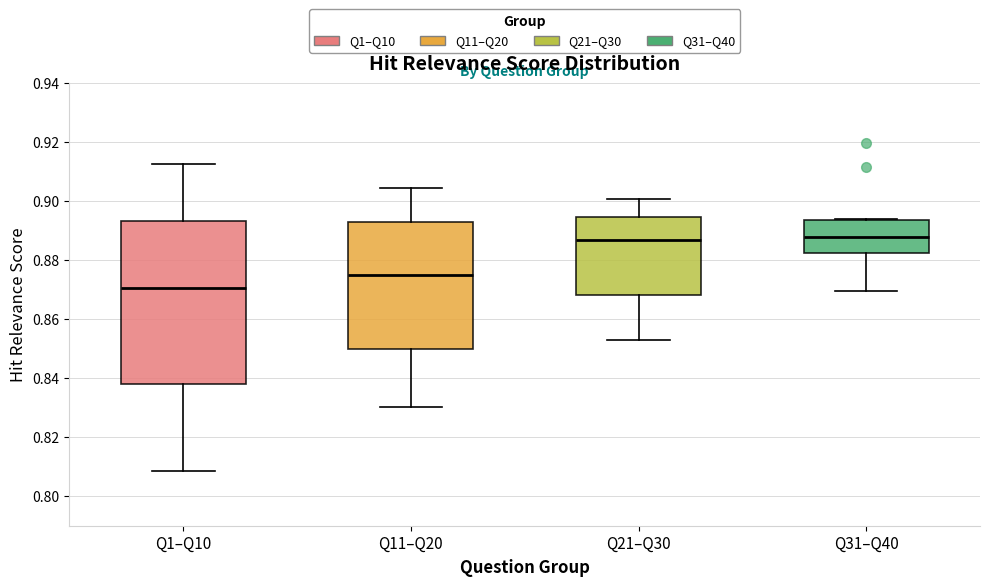

Where is the lower edge of the box for Q1–Q10 on the y-axis? The values are not printed on the chart, so give them approximately, as read against the axis.

0.838